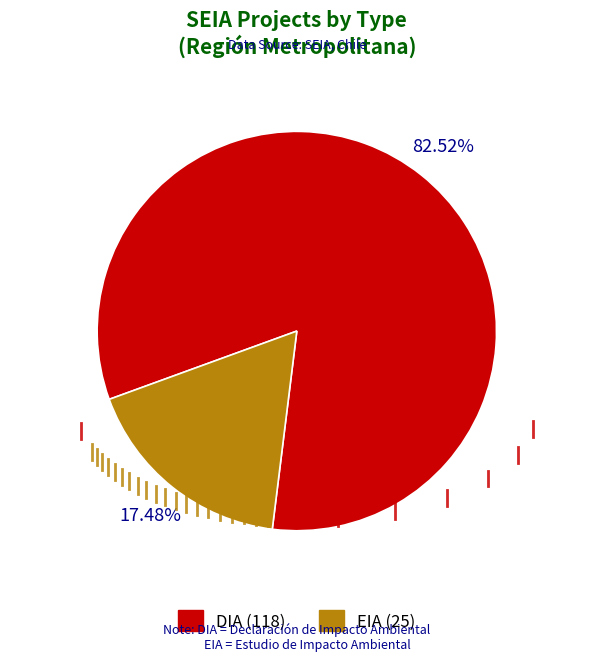

What is the ratio of the value at DIA to the value at EIA?

4.7